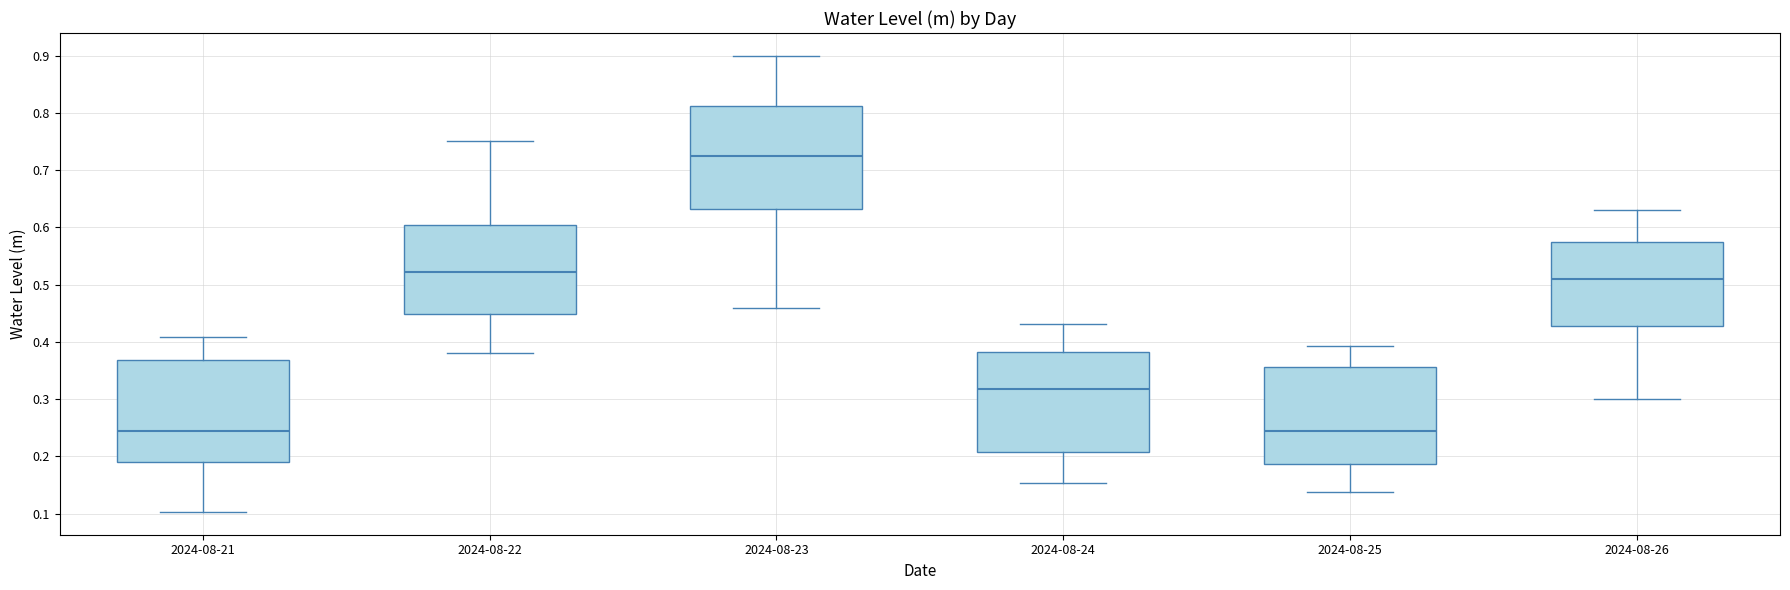

Where does the median line of the box for 2024-08-23 sit on the y-axis? The values are not printed on the chart, so give them approximately, as read against the axis.

0.72